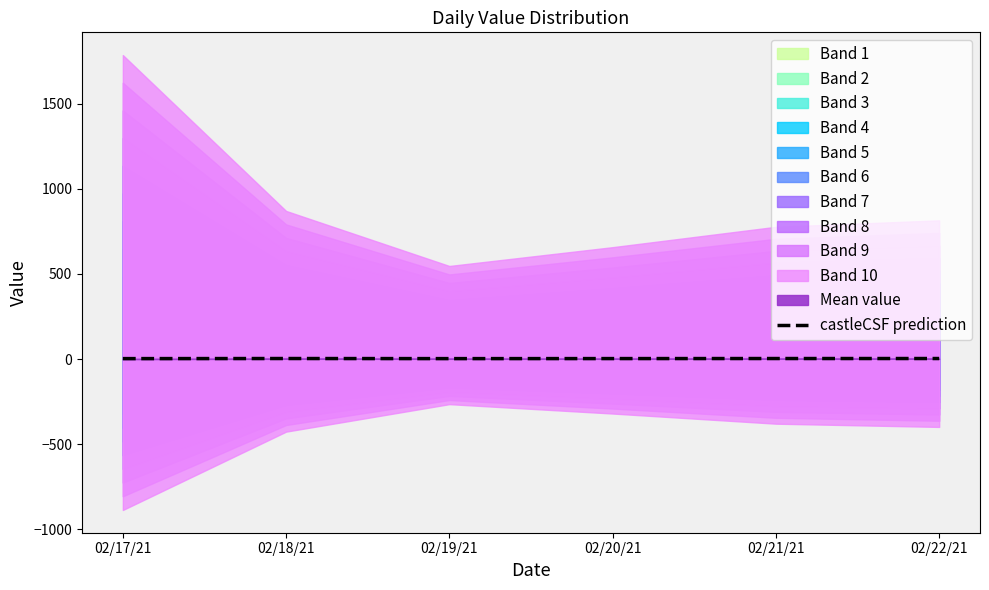

Which category has the lowest value across all series?

02/19/21